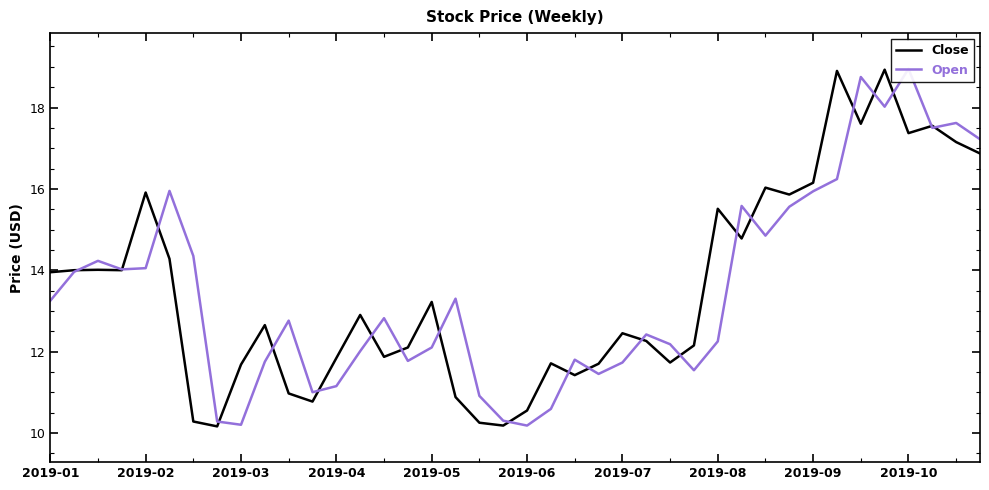

True or false: Close has a value of 27.1 at 2019-08.

False